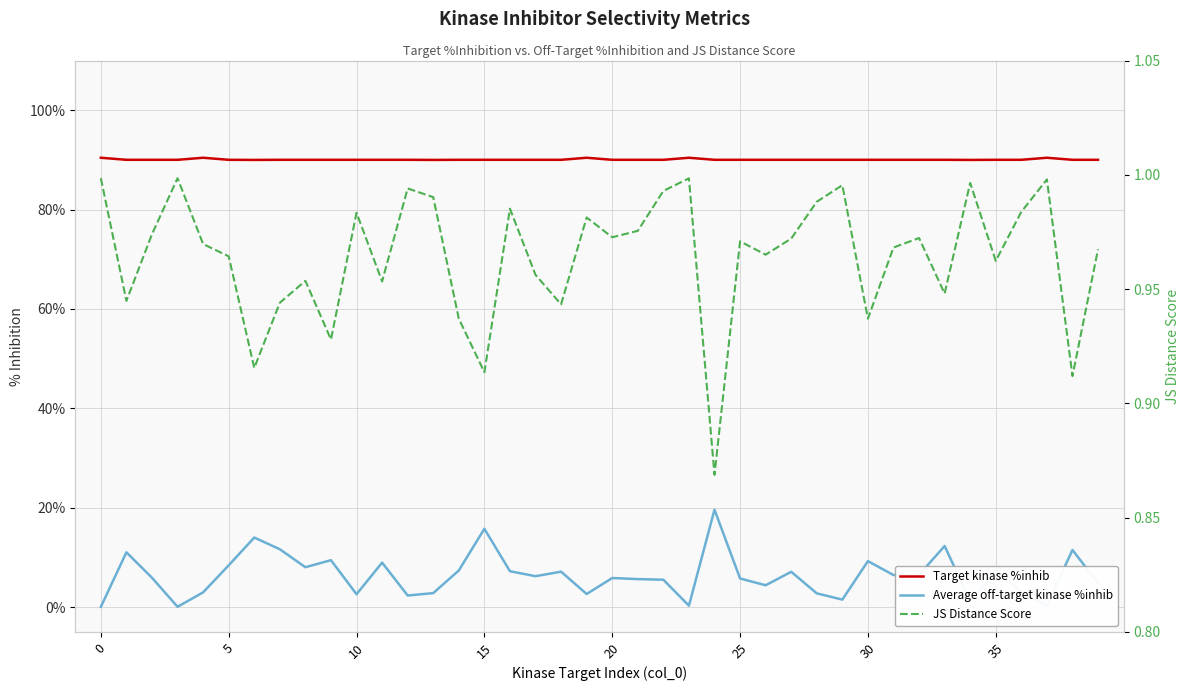

At how many categories does at least one series exceed 27?

40